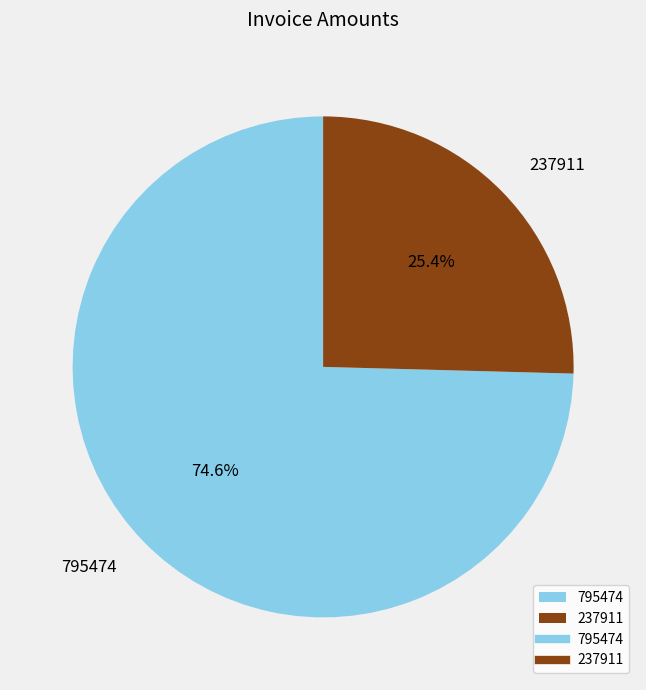

What is the smallest slice in the pie chart?

237911